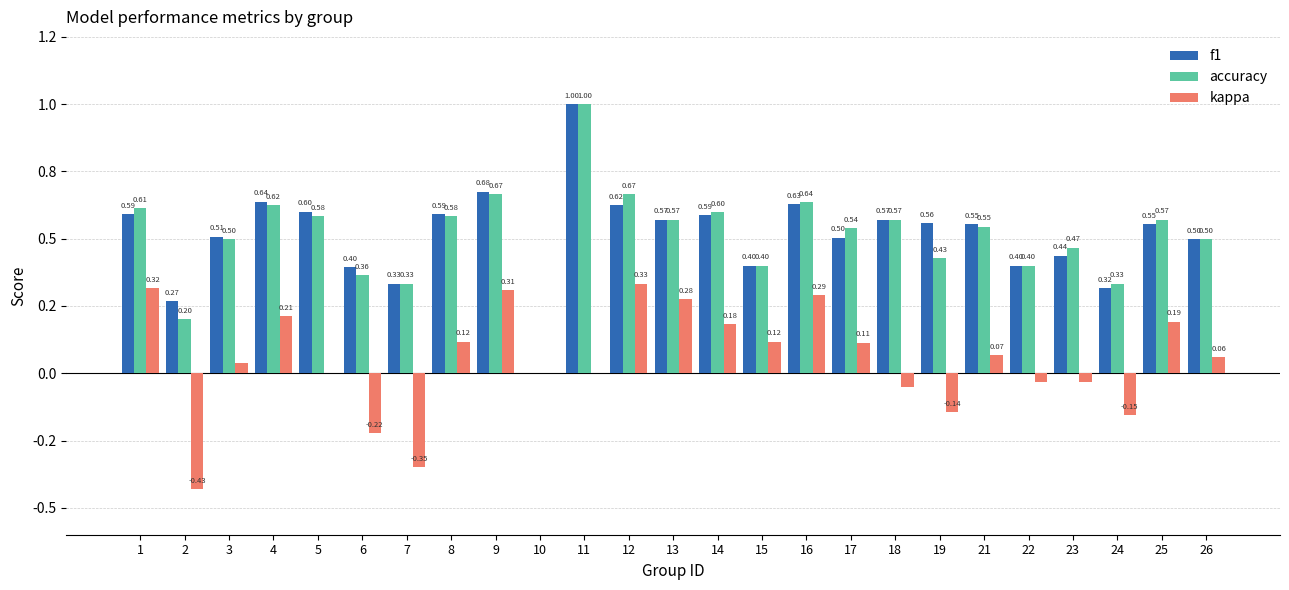

Are the bars grouped side by side (vs. stacked)?

Yes